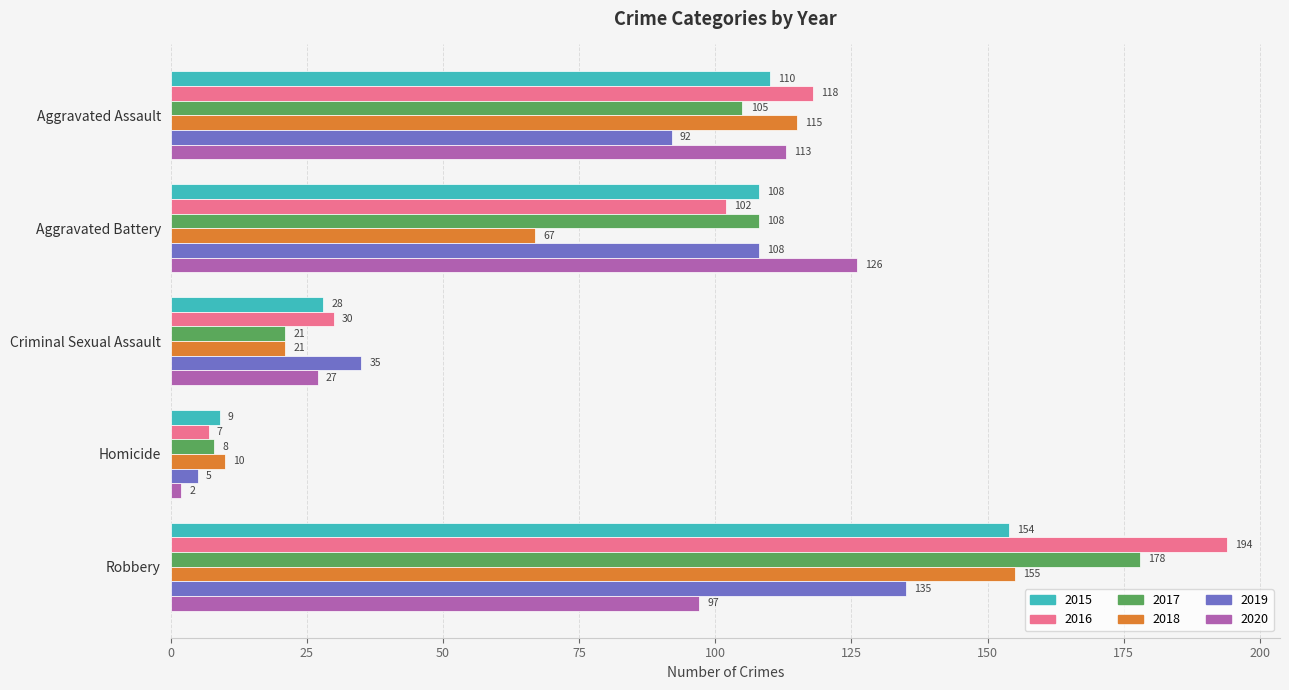

List the series in order of their peak value, highest first.

2016, 2017, 2018, 2015, 2019, 2020